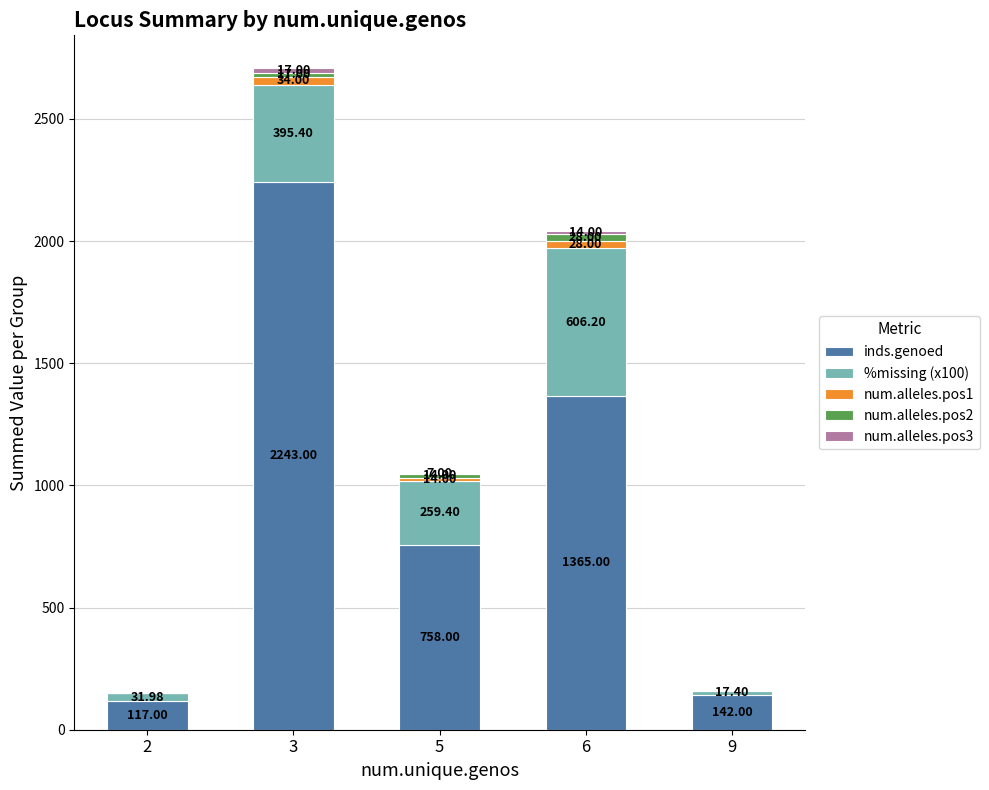

What is the total value across all series at 3?

2706.4